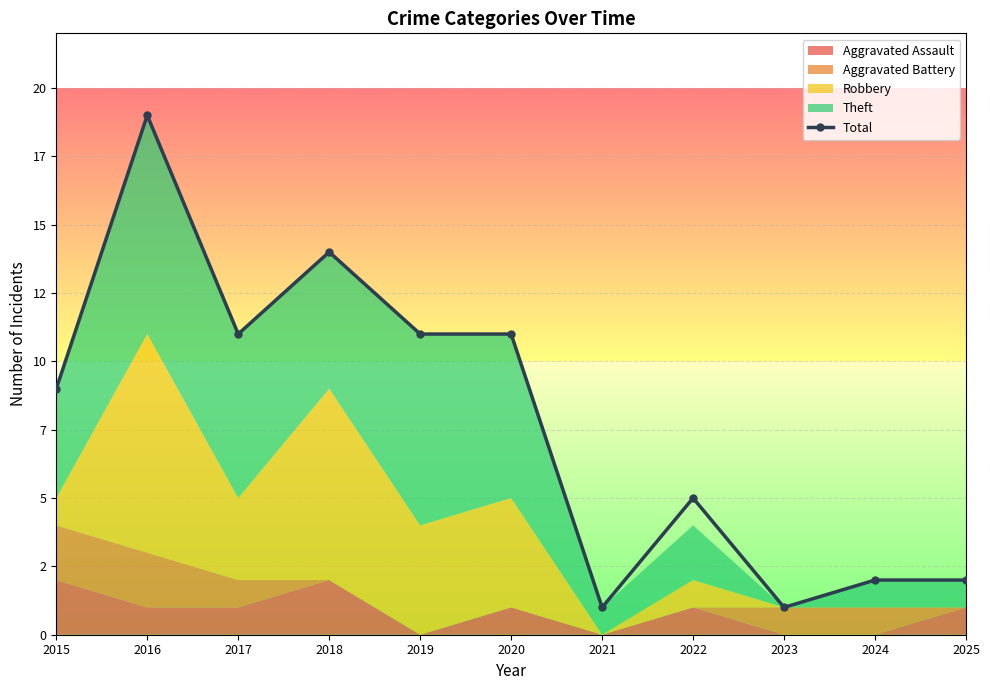

List the labels in order of value, largest first.

2016, 2018, 2017, 2019, 2020, 2015, 2022, 2024, 2025, 2021, 2023